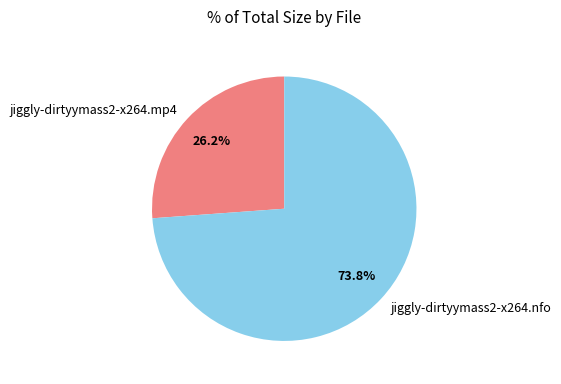

How many segments does this pie chart have?

2